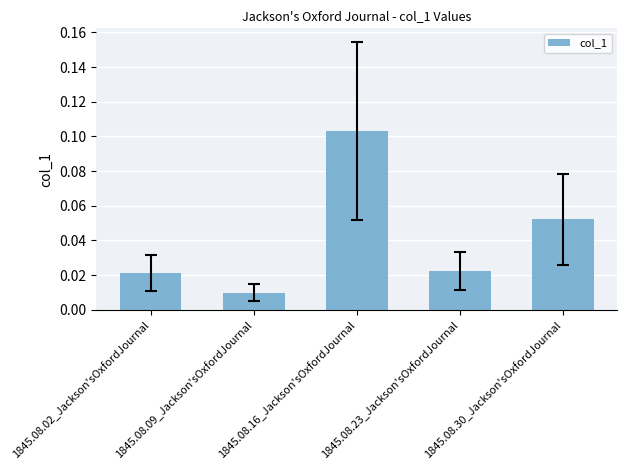

Which has a higher value, 1845.08.09_Jackson'sOxfordJournal or 1845.08.16_Jackson'sOxfordJournal?

1845.08.16_Jackson'sOxfordJournal